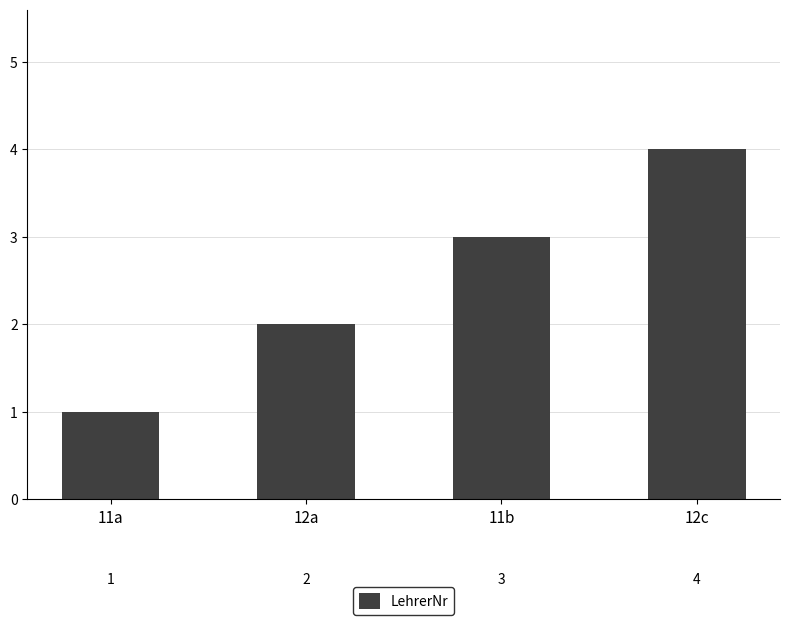

Read the value at 11a.

1